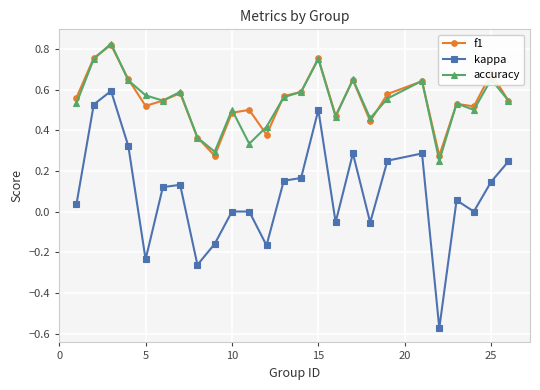

What are all the series names shown in the legend?

f1, kappa, accuracy